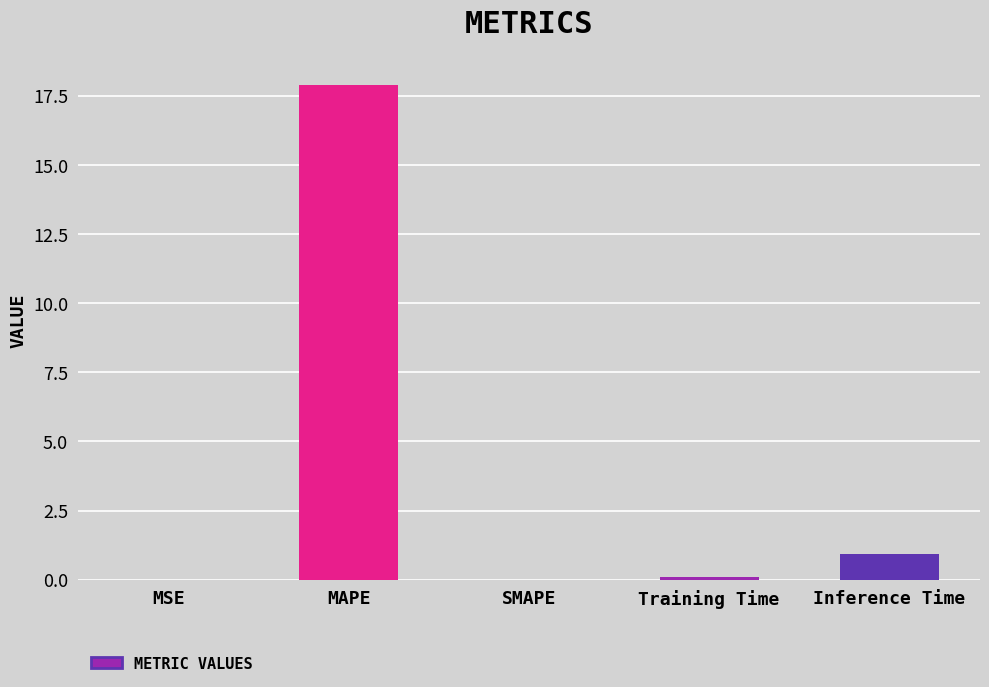

What is the sum of all values?

18.9